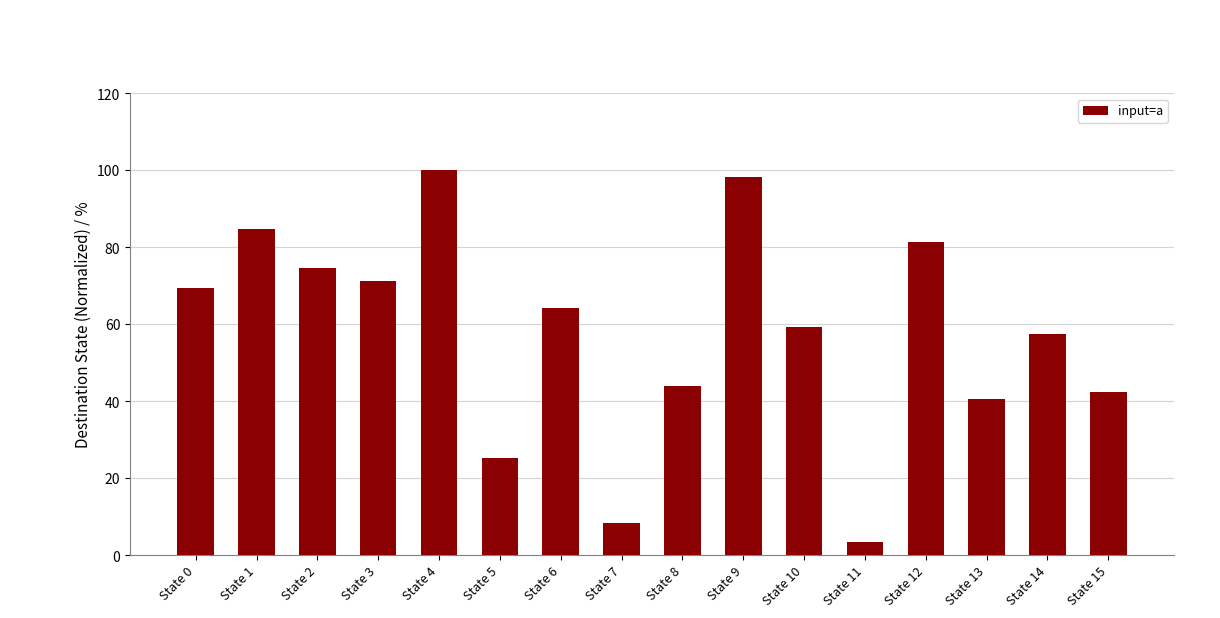

How many categories are shown in the chart?

16